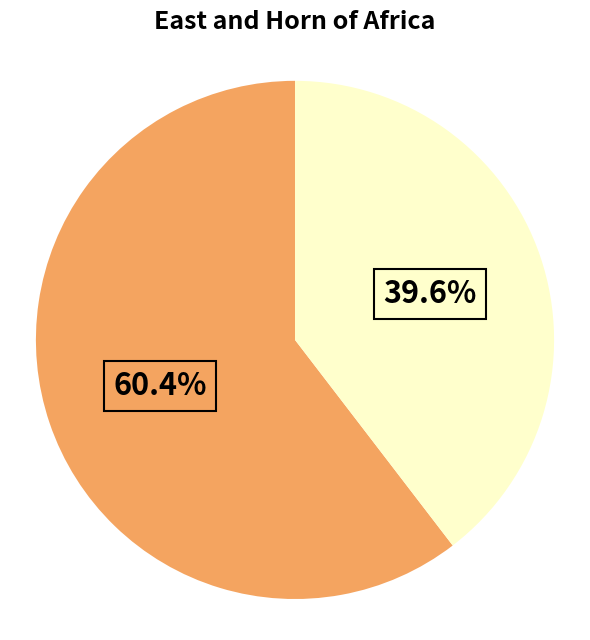

How many segments does this pie chart have?

2